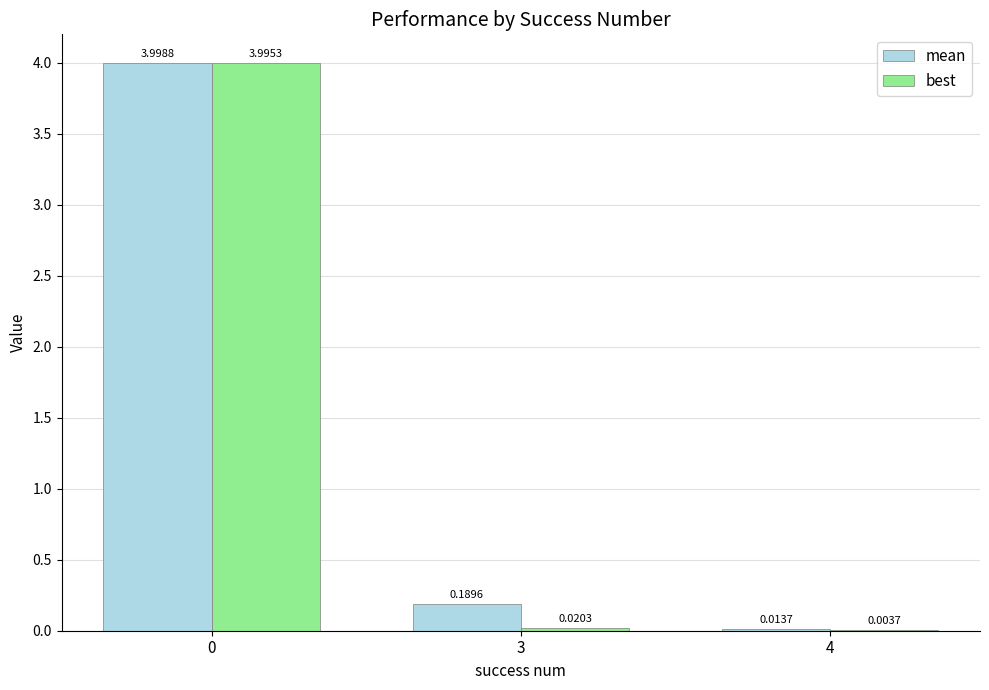

What are all the series names shown in the legend?

mean, best